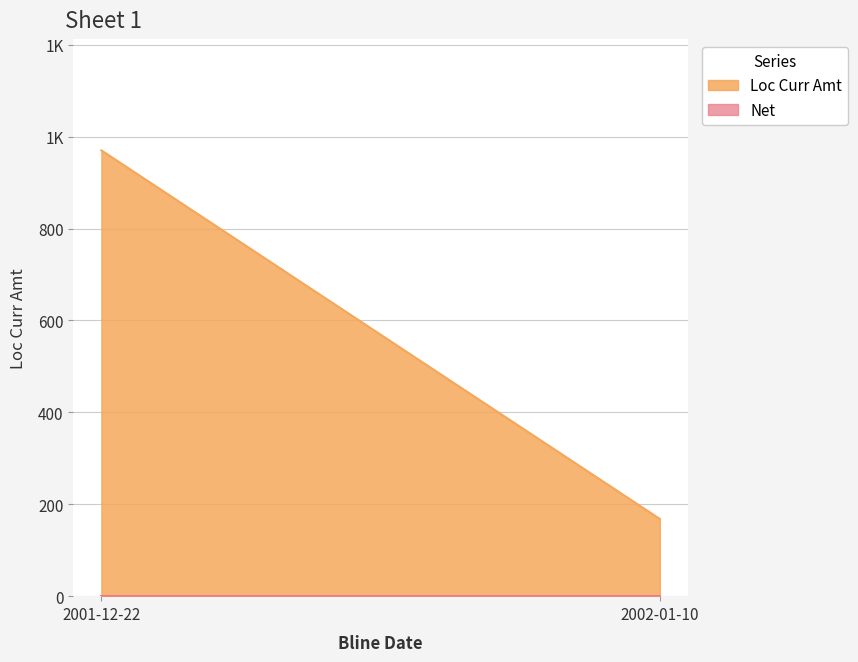

How many distinct data groups are displayed?

2